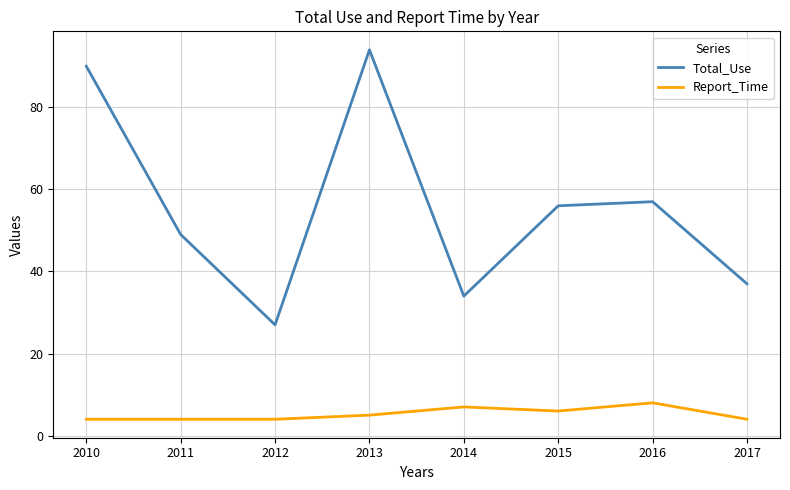

What are all the series names shown in the legend?

Total_Use, Report_Time